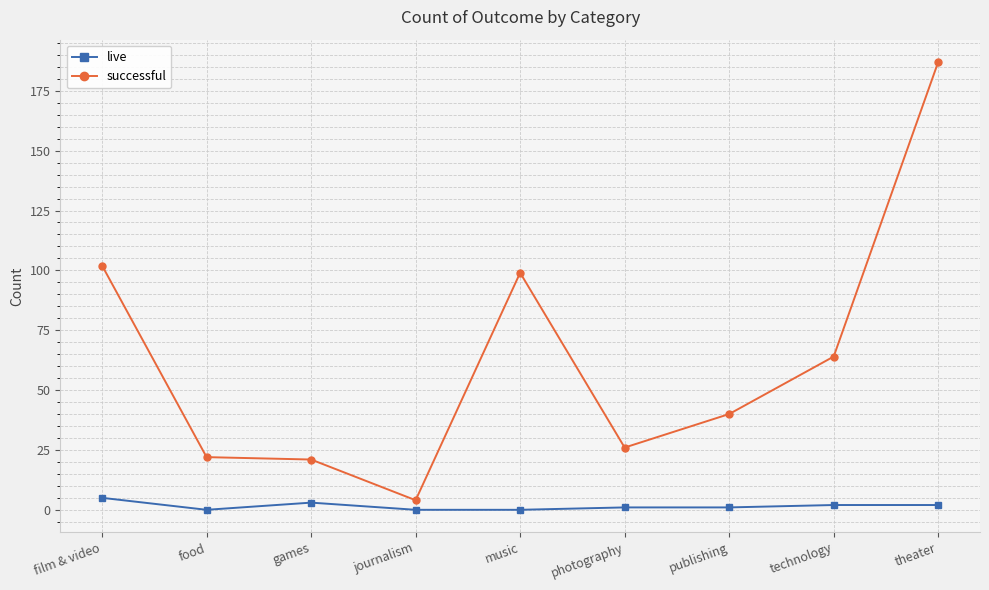

Reading left to right, transcribe all the data shown in this chart.

live: film & video=5	food=0	games=3	journalism=0	music=0	photography=1	publishing=1	technology=2	theater=2
successful: film & video=102	food=22	games=21	journalism=4	music=99	photography=26	publishing=40	technology=64	theater=187